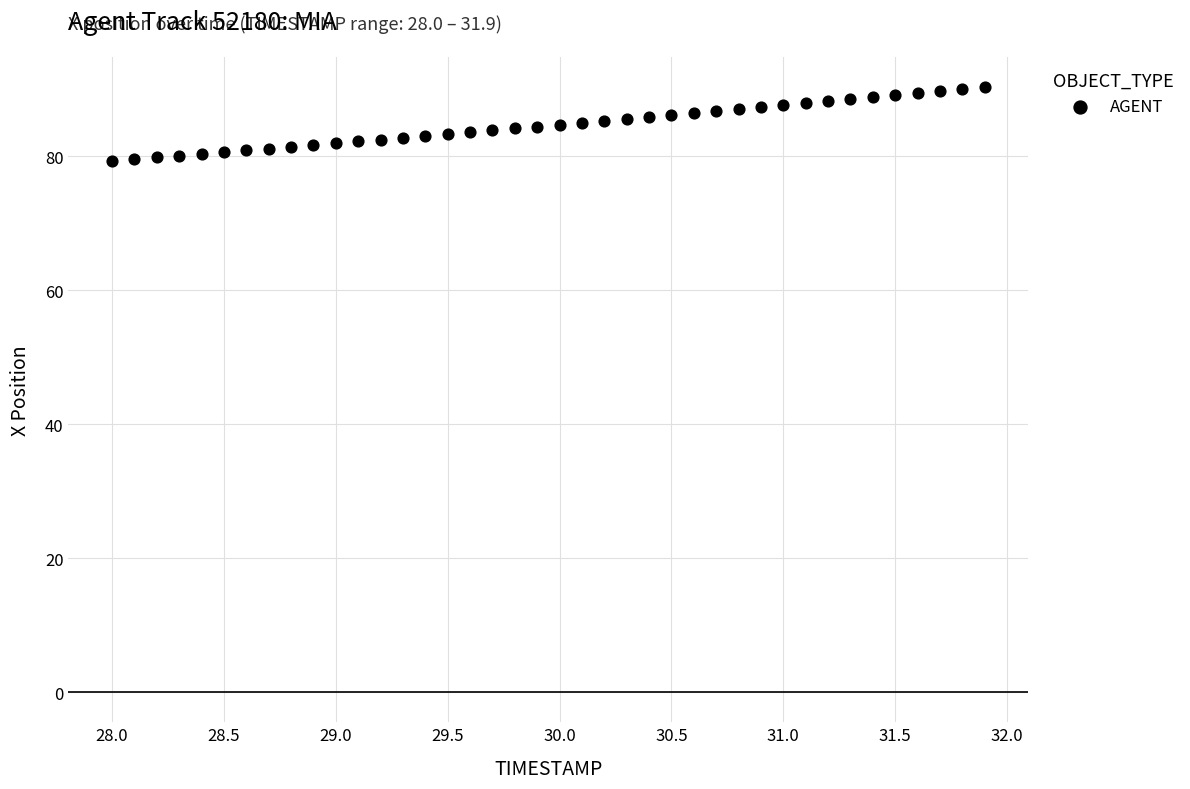

What is the range of X values (max minus min)?

3.9